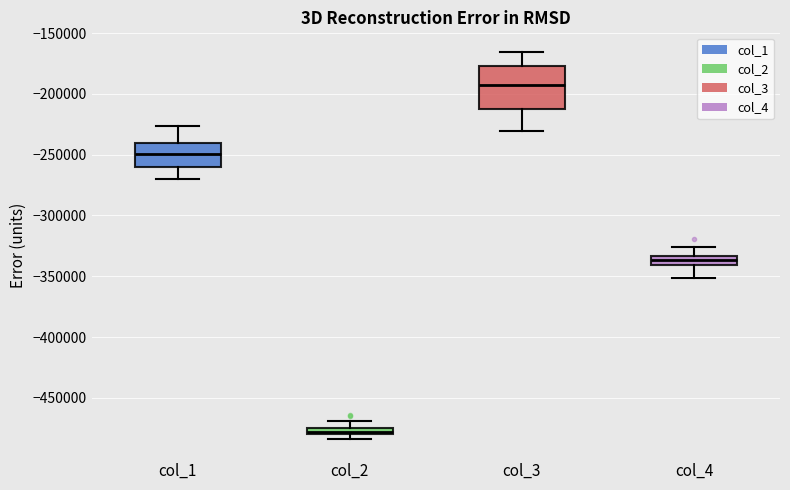

Where does the lower whisker of the box for col_4 end on the y-axis? The values are not printed on the chart, so give them approximately, as read against the axis.

-350000